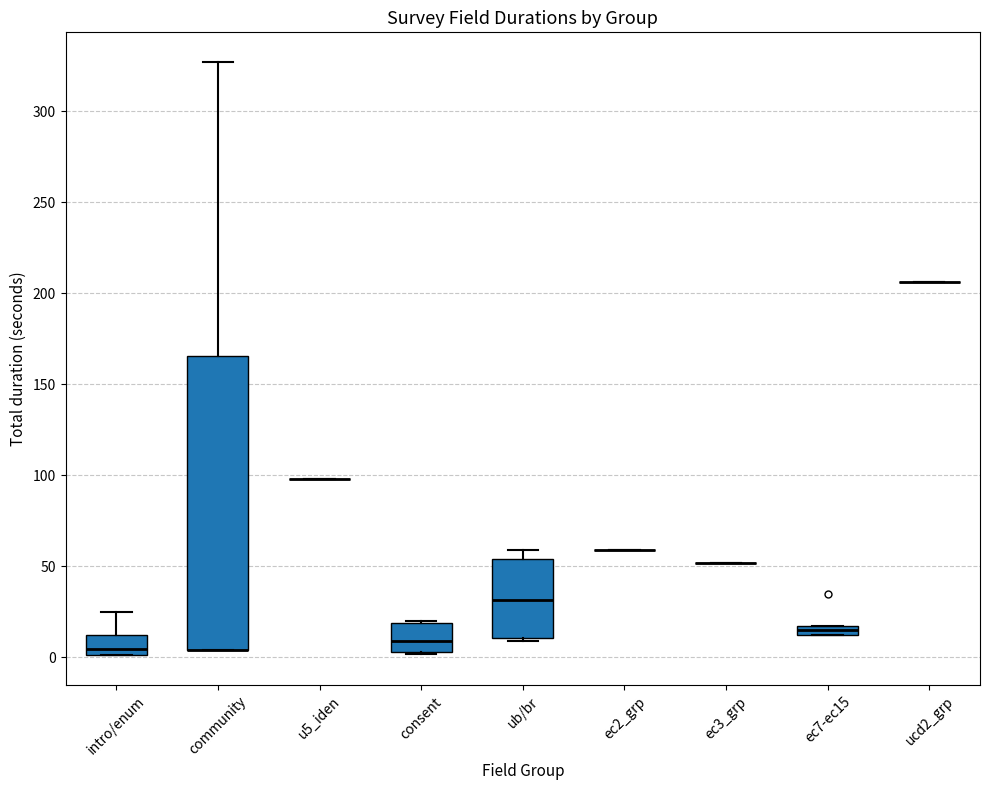

Comparing the boxes themselves (not the whiskers), which one is the tallest?

community